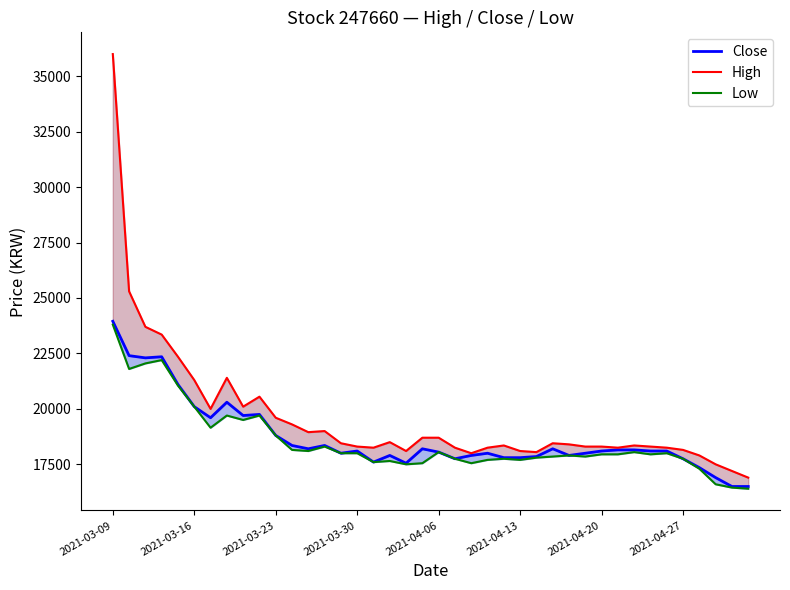

The value of High at 2021-04-20 is 9507. True or false?

False